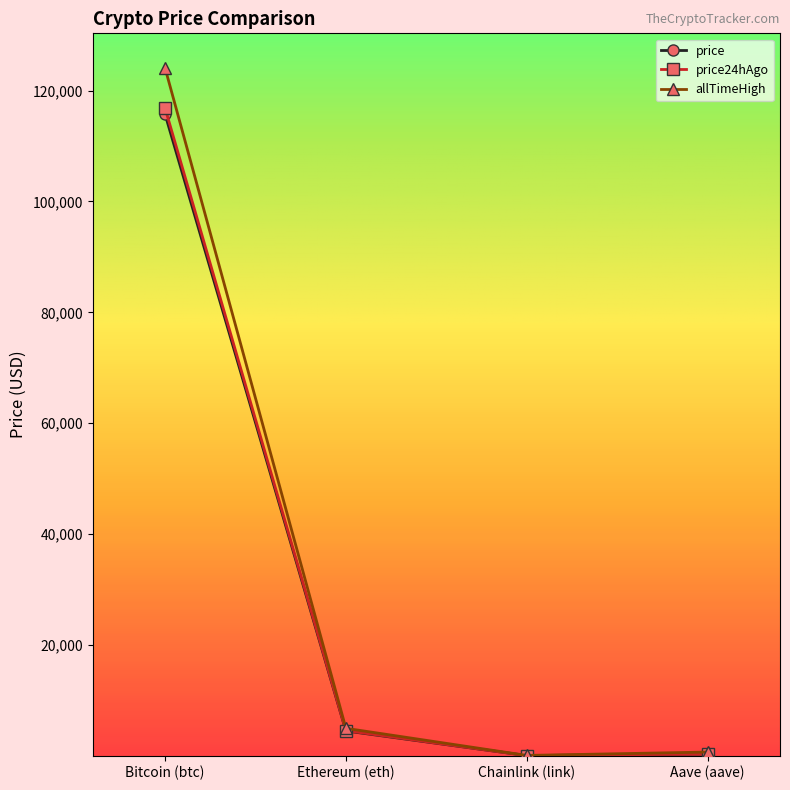

Where is the first local minimum for allTimeHigh?

Chainlink (link)